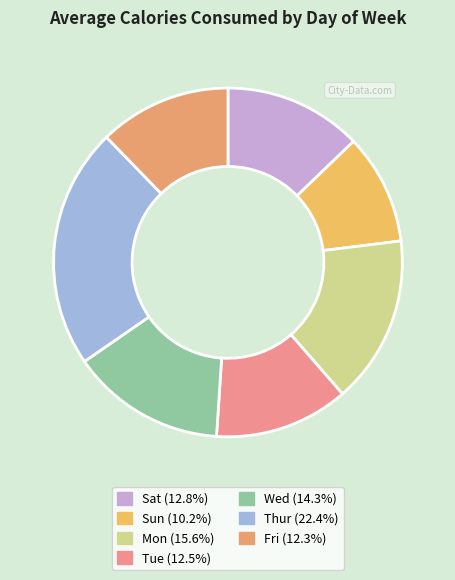

Approximately how many times larger is the value at Sun compared to Sat?

0.8